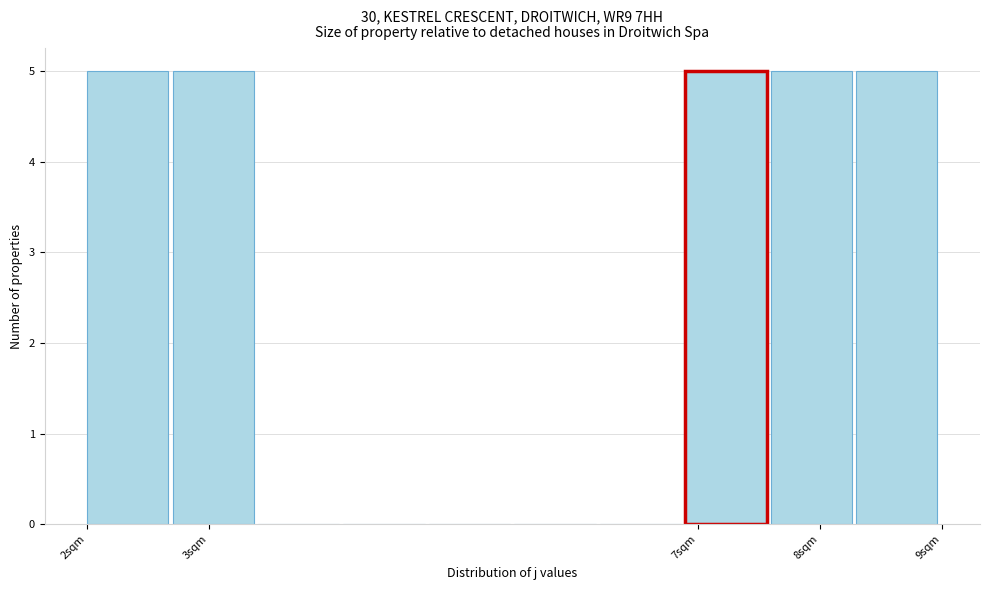

How tall is the bar that spans 8.3 to 9.0 on the x-axis? The values are not printed on the chart, so give them approximately, as read against the axis.

5